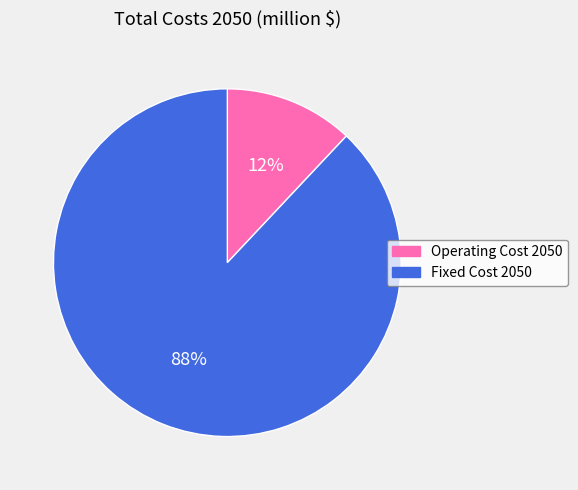

To the nearest percent, what portion does Operating Cost 2050 represent?

12%